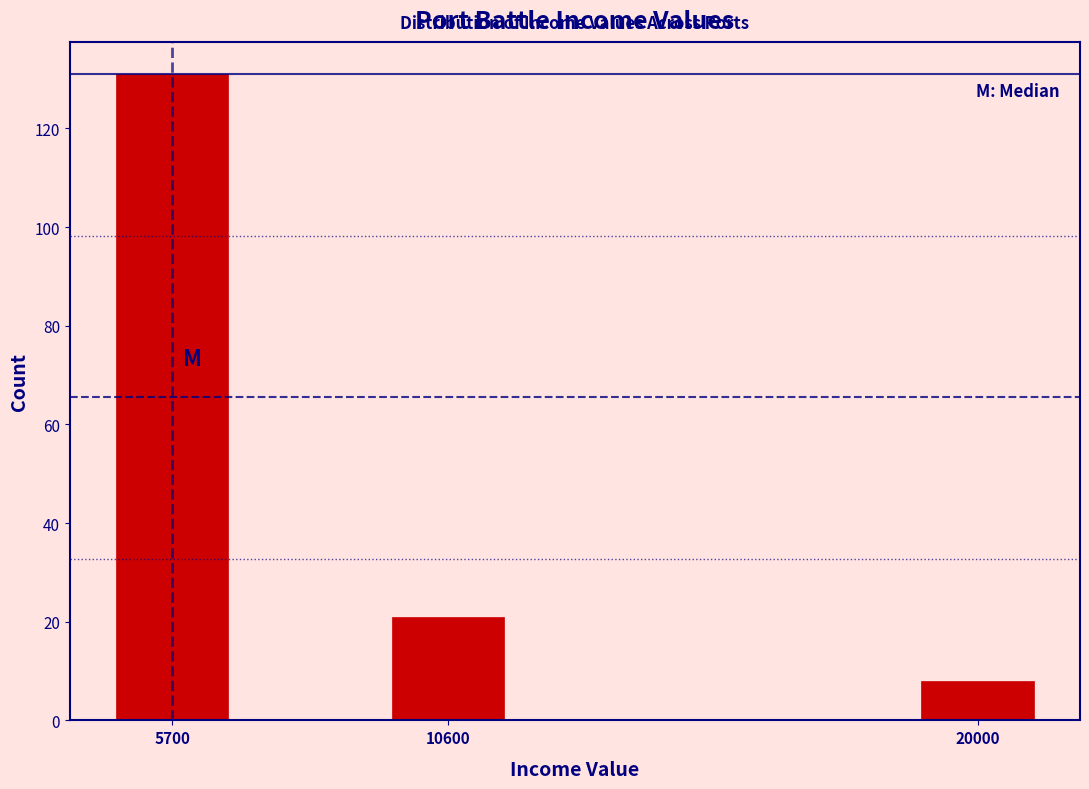

Reading left to right, transcribe all the data shown in this chart.

5700=131	10600=21	20000=8